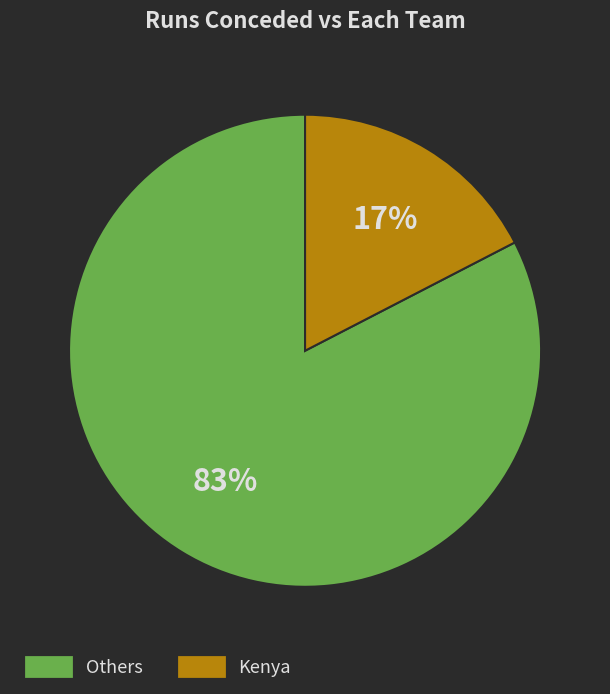

Is there any slice that represents more than half of the pie?

Yes